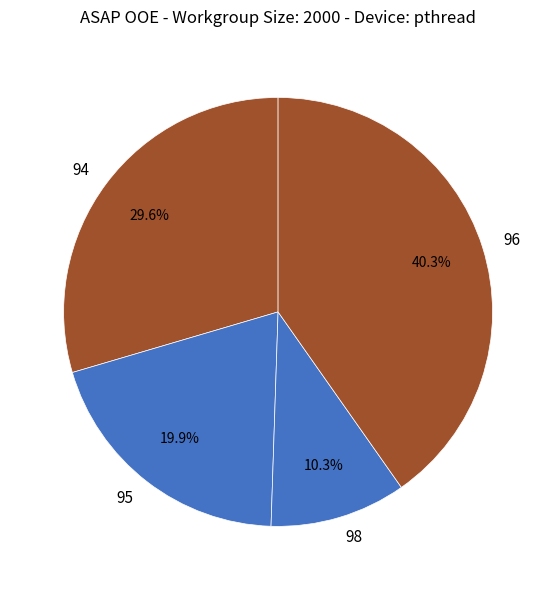

Does 96 account for over 50% of the chart?

No